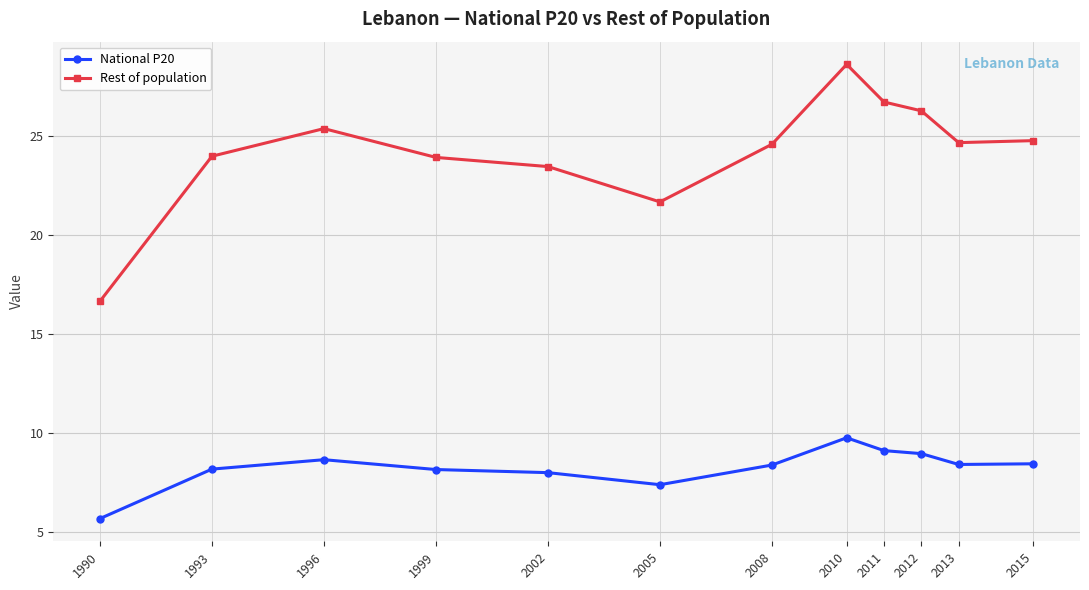

What is the maximum value for Rest of population?

28.6